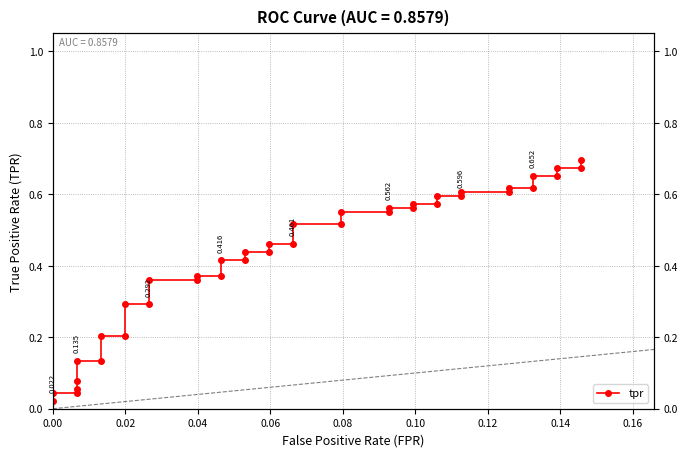

Reading right to left, what are all the values shown in this chart?

0.7	0.7	0.7	0.7	0.7	0.6	0.6	0.6	0.6	0.6	0.6	0.6	0.6	0.6	0.6	0.6	0.6	0.5	0.5	0.5	0.5	0.4	0.4	0.4	0.4	0.4	0.4	0.4	0.4	0.3	0.3	0.2	0.2	0.1	0.1	0.1	0.1	0.0	0.0	0.0